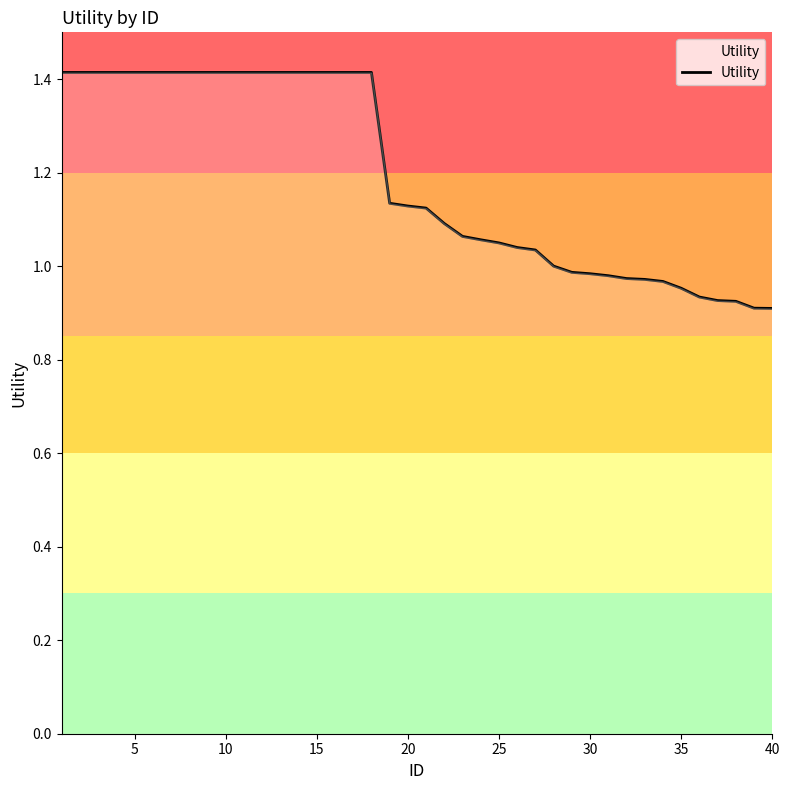

What is the greatest value displayed?

1.4